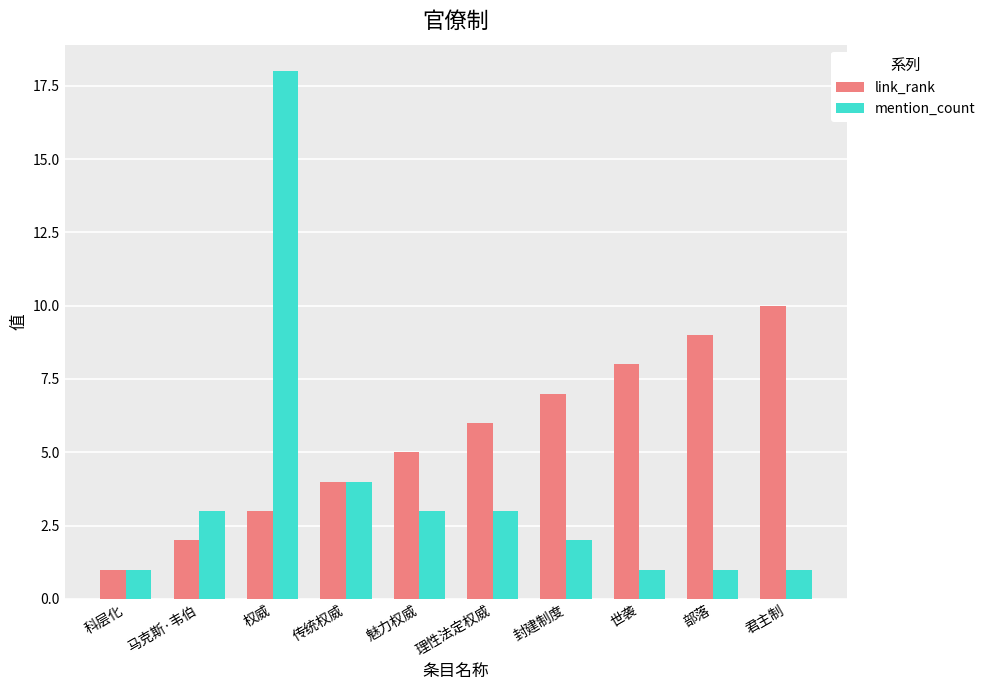

Reading left to right, extract all data points from this chart.

link_rank: 科层化=1	马克斯·韦伯=2	权威=3	传统权威=4	魅力权威=5	理性法定权威=6	封建制度=7	世袭=8	部落=9	君主制=10
mention_count: 科层化=1	马克斯·韦伯=3	权威=18	传统权威=4	魅力权威=3	理性法定权威=3	封建制度=2	世袭=1	部落=1	君主制=1